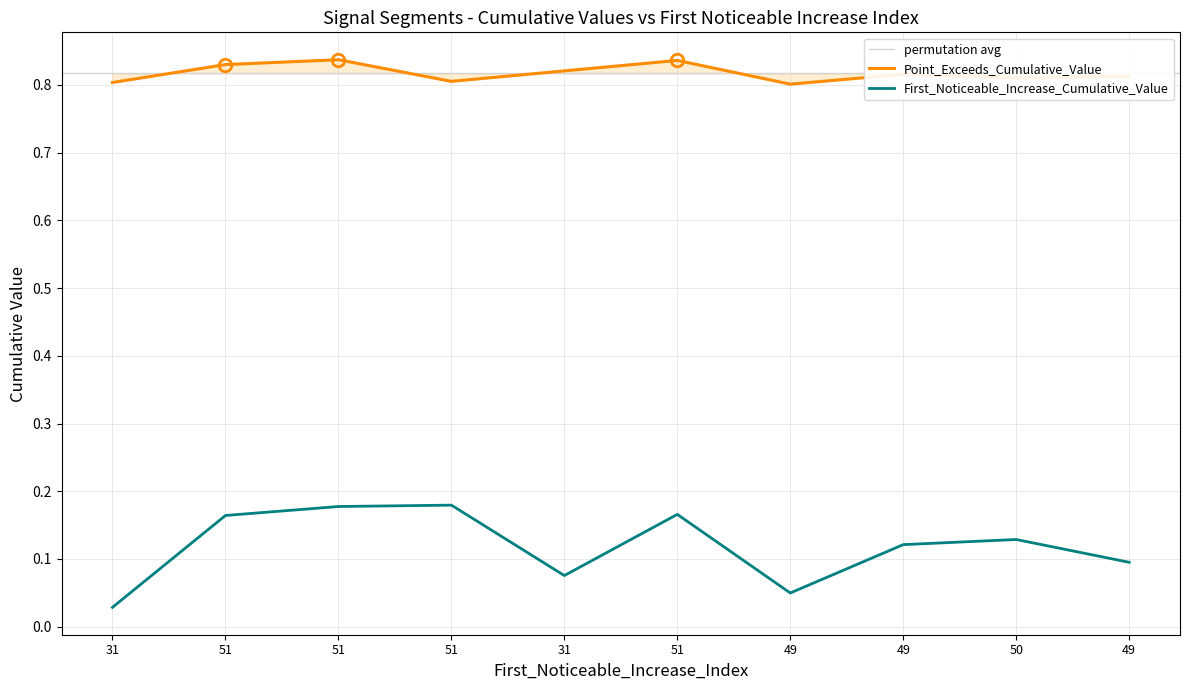

What is the label of the 6th point from the right?

31